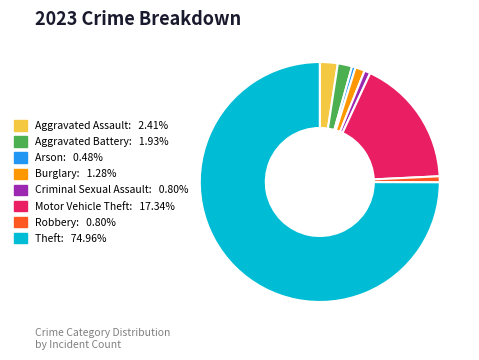

How many segments does this pie chart have?

8